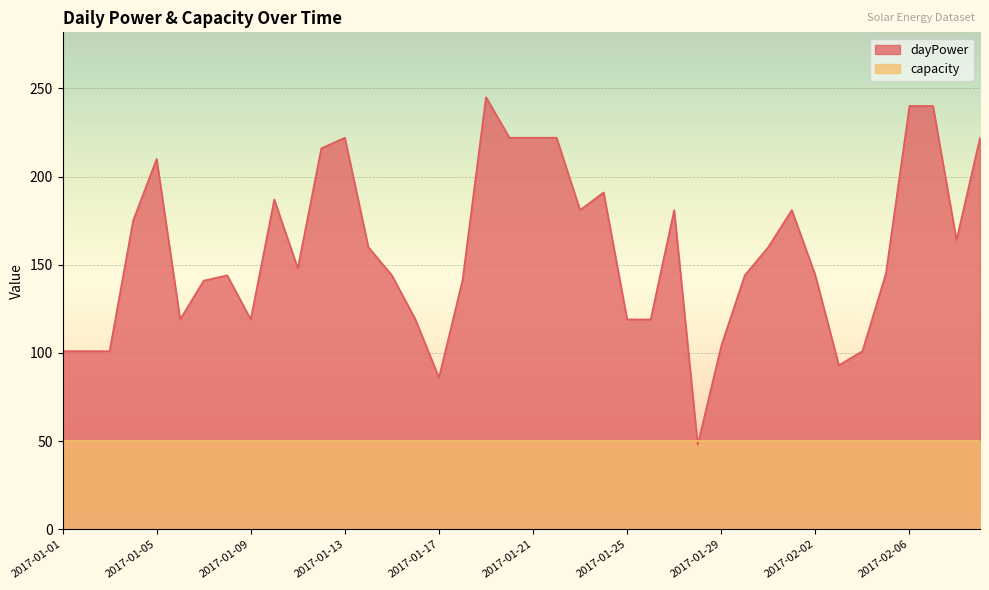

How many categories are shown in the chart?

40